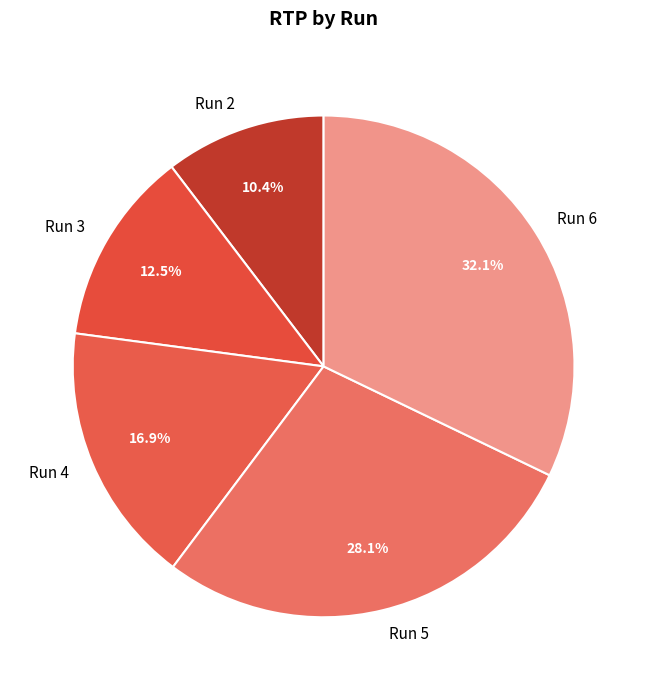

Between Run 3 and Run 5, which is larger?

Run 5